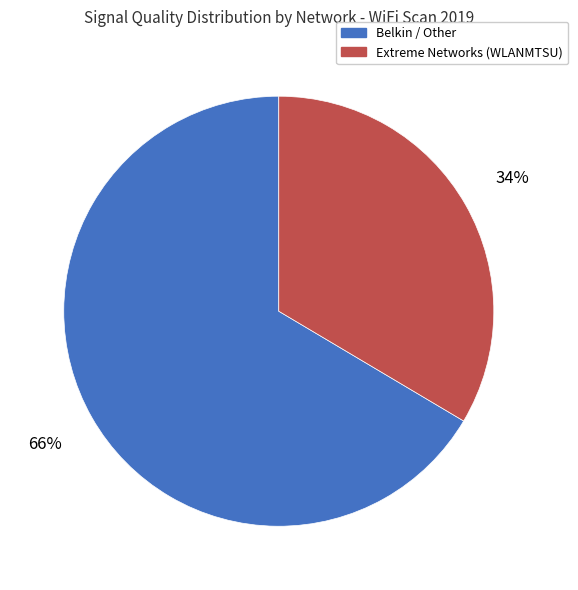

Is there a majority slice in this chart?

Yes